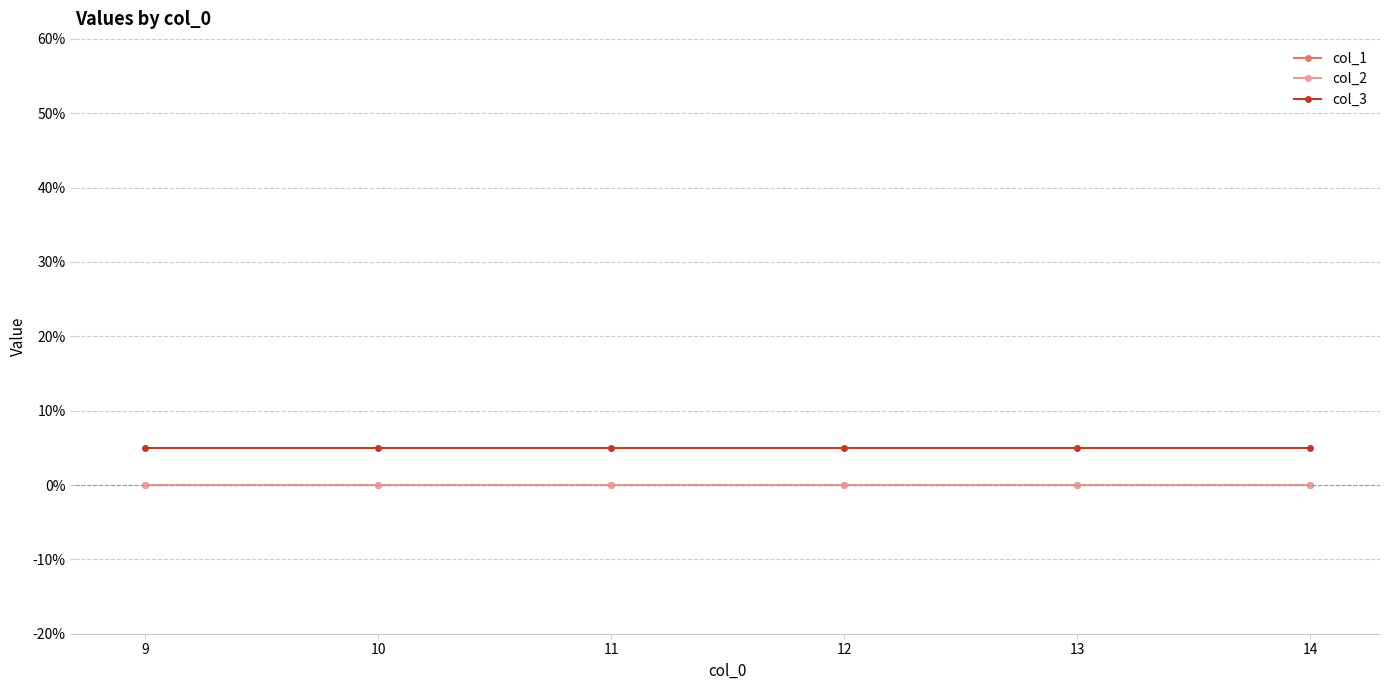

Does the chart have visible grid lines?

Yes